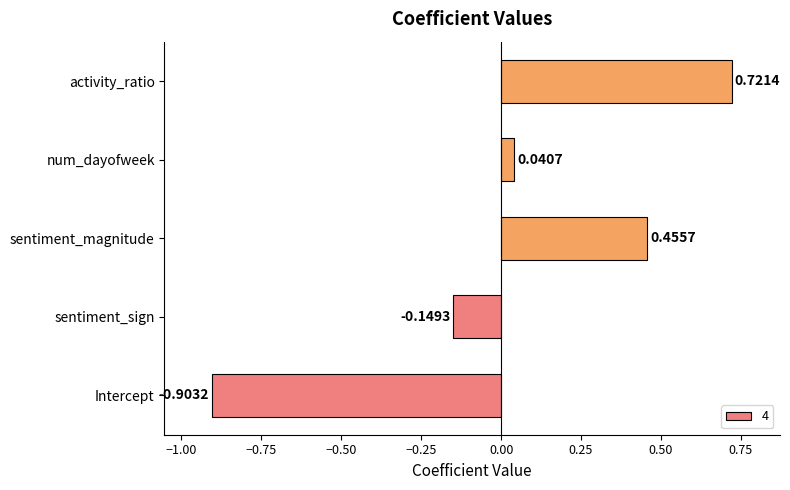

Which label corresponds to the smallest value in the chart?

Intercept